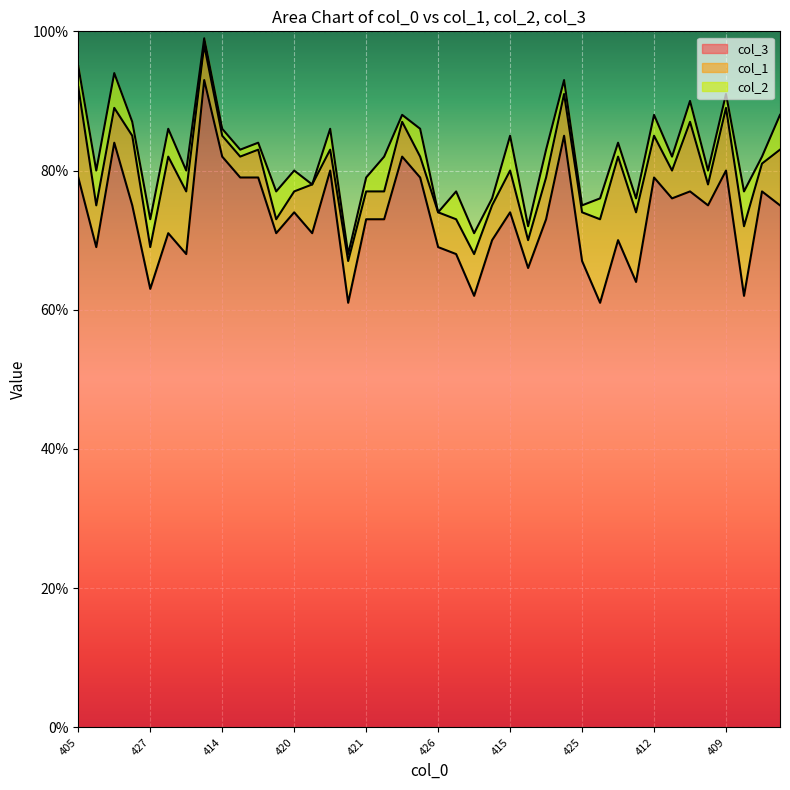

Where is the first local maximum for col_1?

413